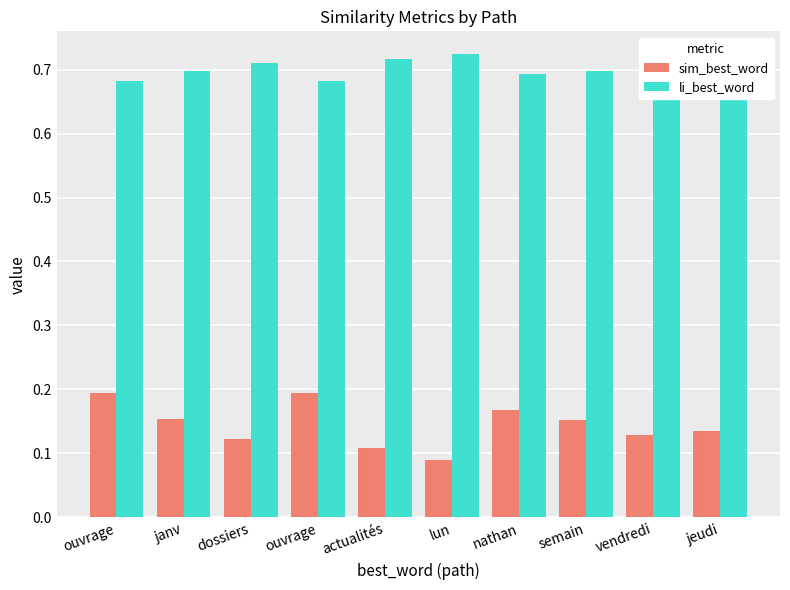

Reading left to right, what are all the values shown in this chart?

sim_best_word: 0.2	0.2	0.1	0.2	0.1	0.1	0.2	0.2	0.1	0.1
li_best_word: 0.7	0.7	0.7	0.7	0.7	0.7	0.7	0.7	0.7	0.7